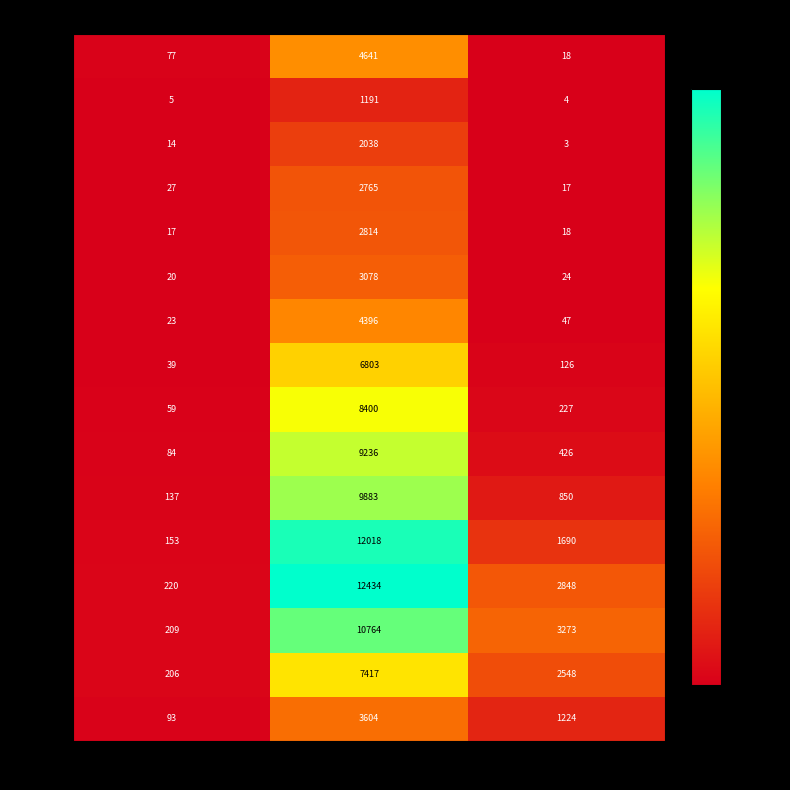

Rank the categories by 20 - 24 value from highest to lowest.

1, 0, 2